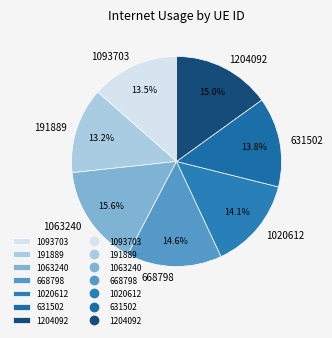

To the nearest percent, what is the combined percentage of 1020612 and 1063240?

30%